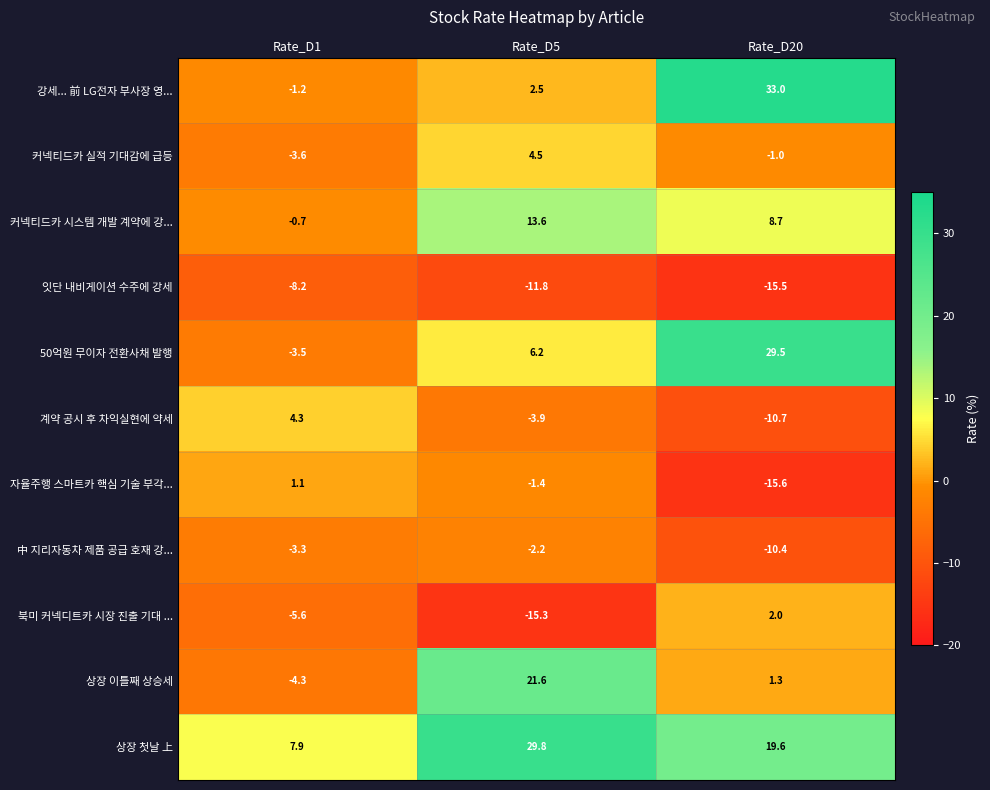

What is the difference between the 북미 커넥디트카 시장 진출 기대 ... values at Rate_D20 and Rate_D5?

17.3